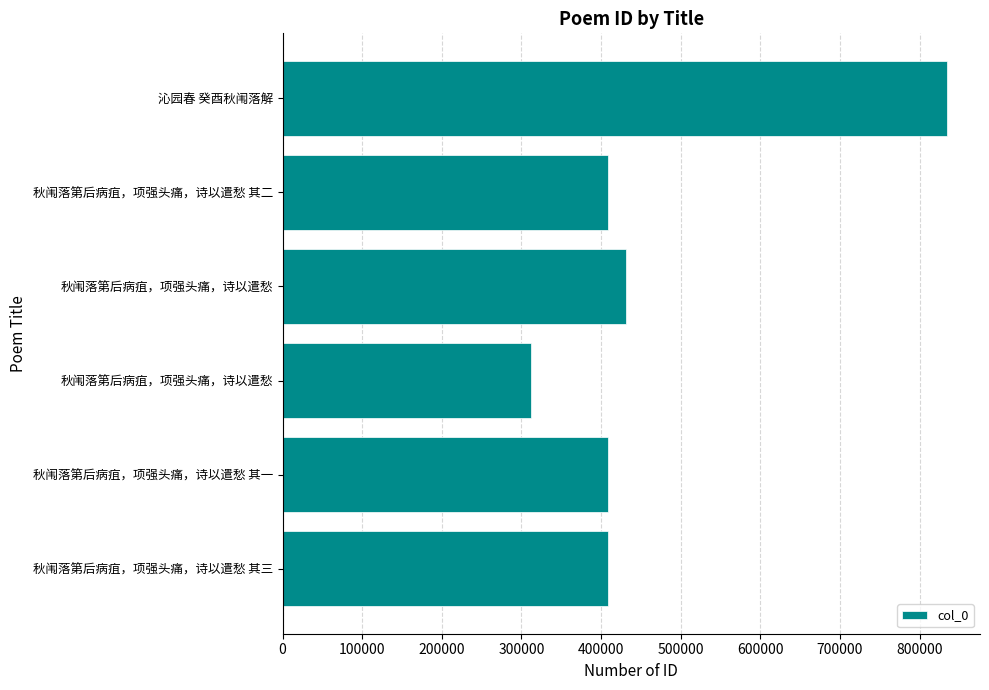

Does the chart contain any negative values?

No